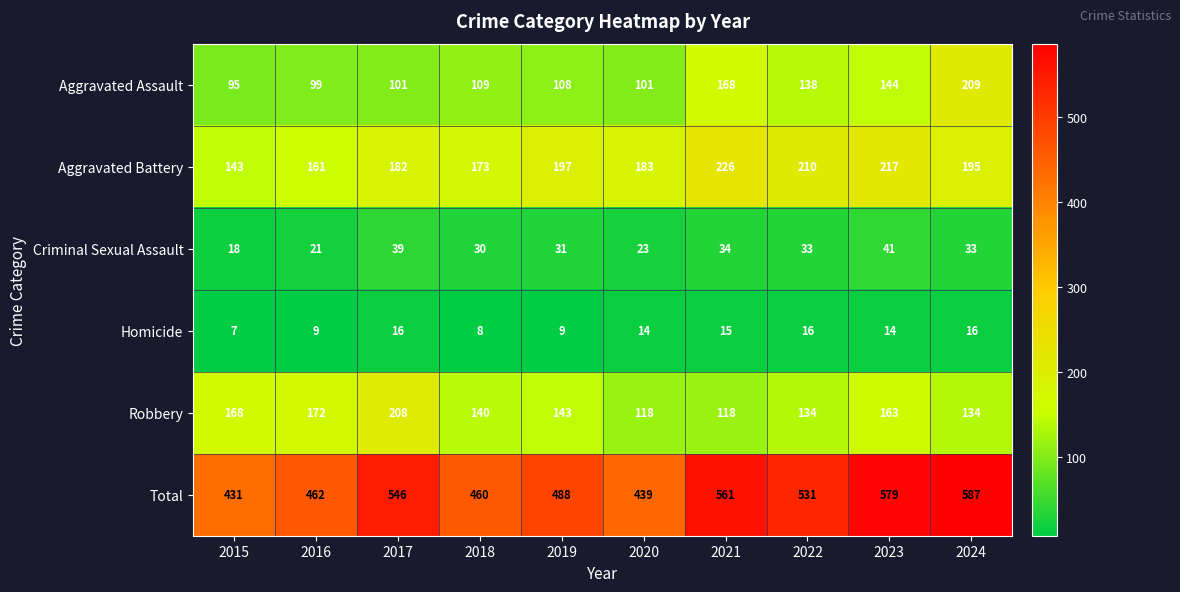

Which category has the highest value across all series?

2024